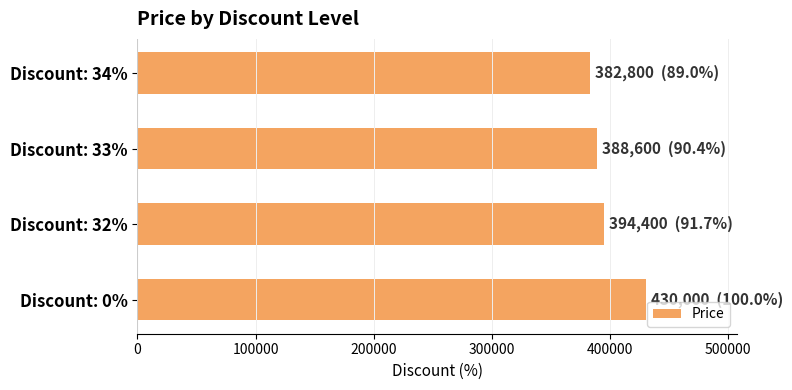

Count the number of categories in the chart.

4